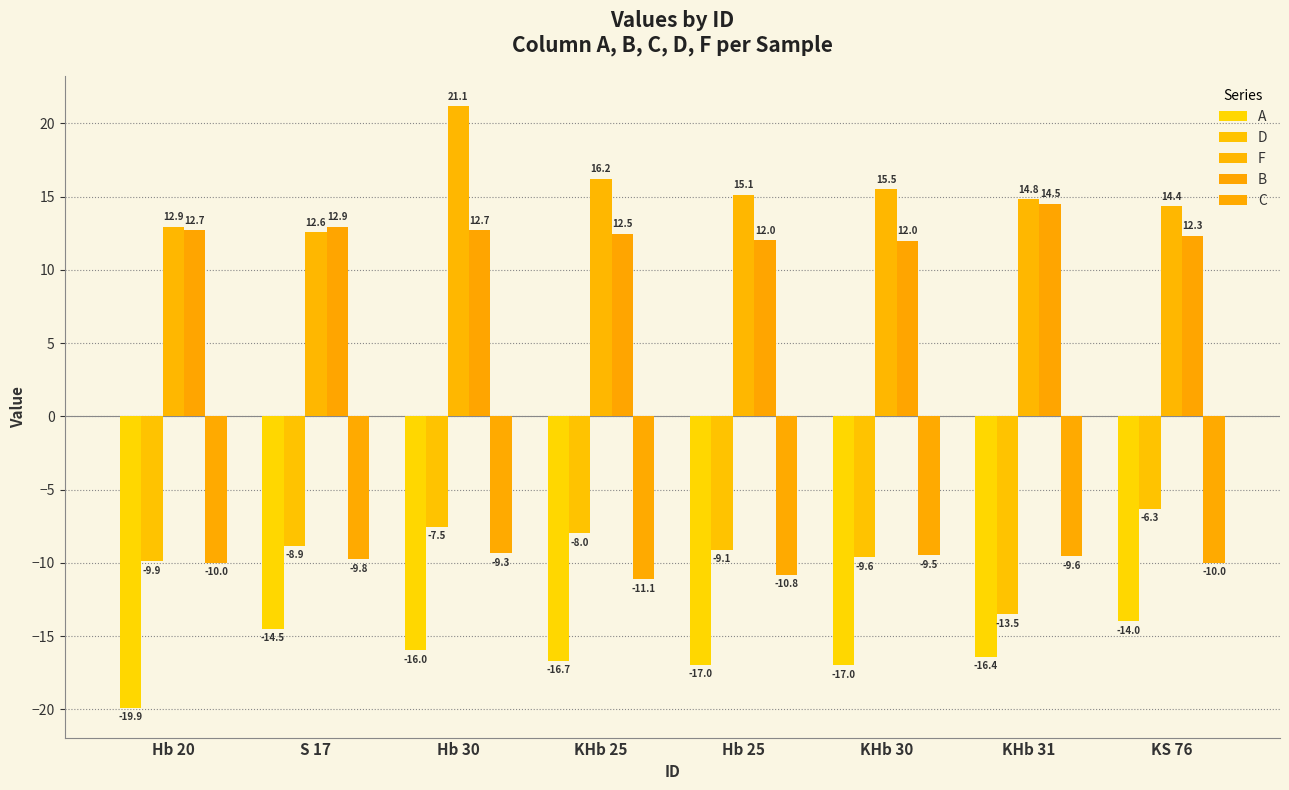

At which category is the sum across all series the highest?

Hb 30